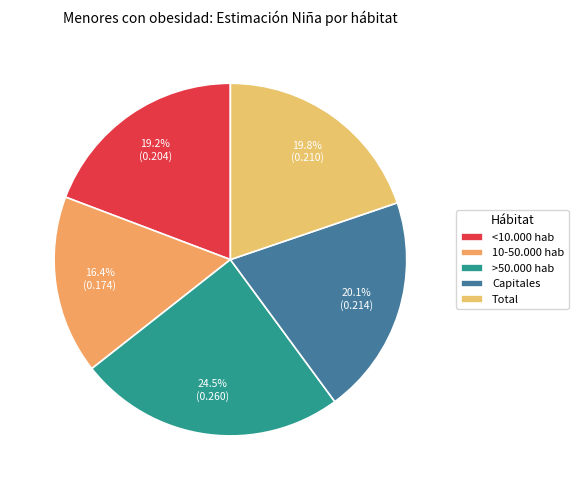

Is the sum of Capitales and >50.000 hab greater than half?

No